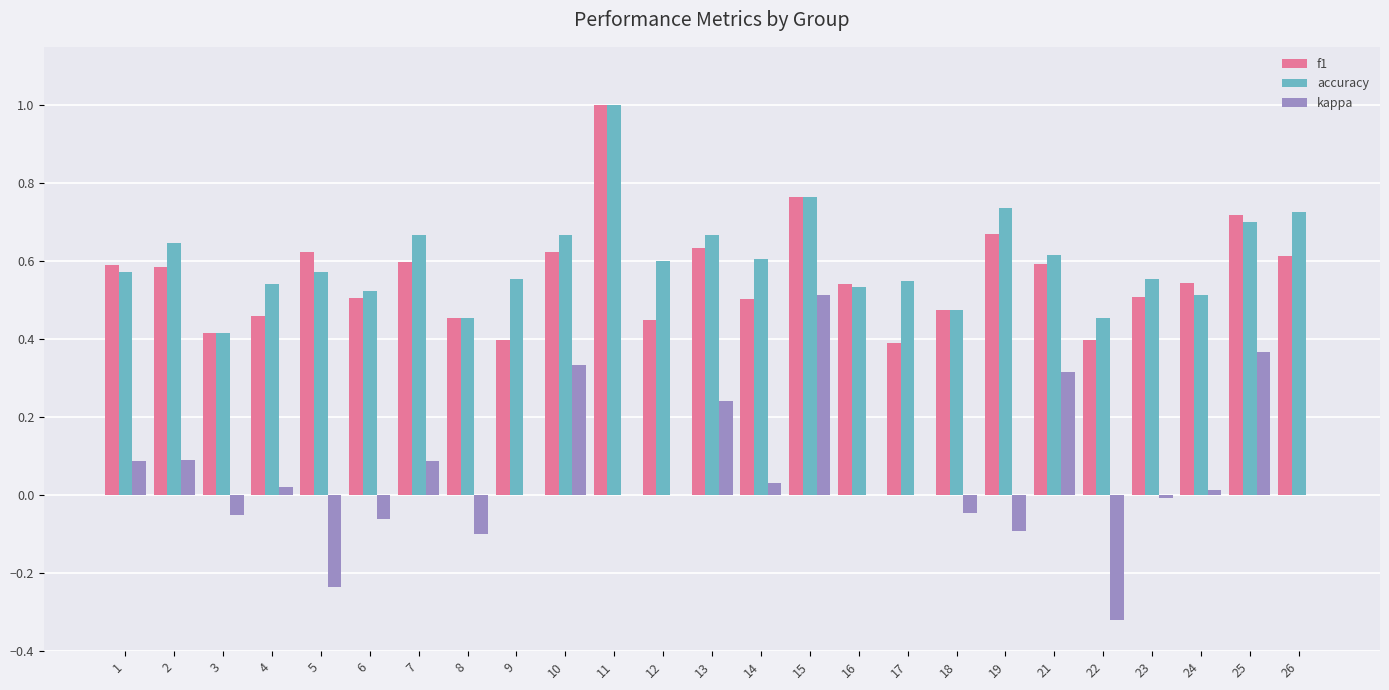

How many series are shown in this chart?

3